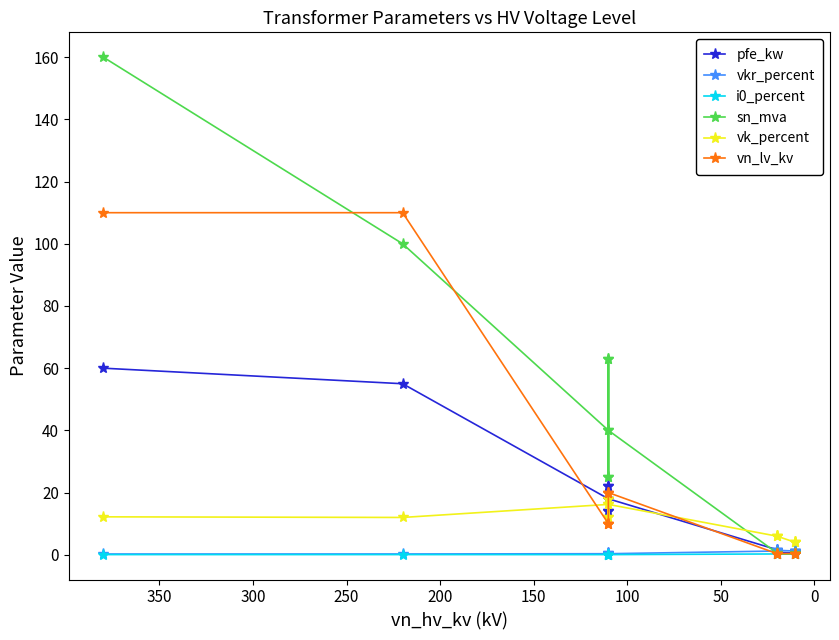

Does the chart display data point markers on the line(s)?

Yes